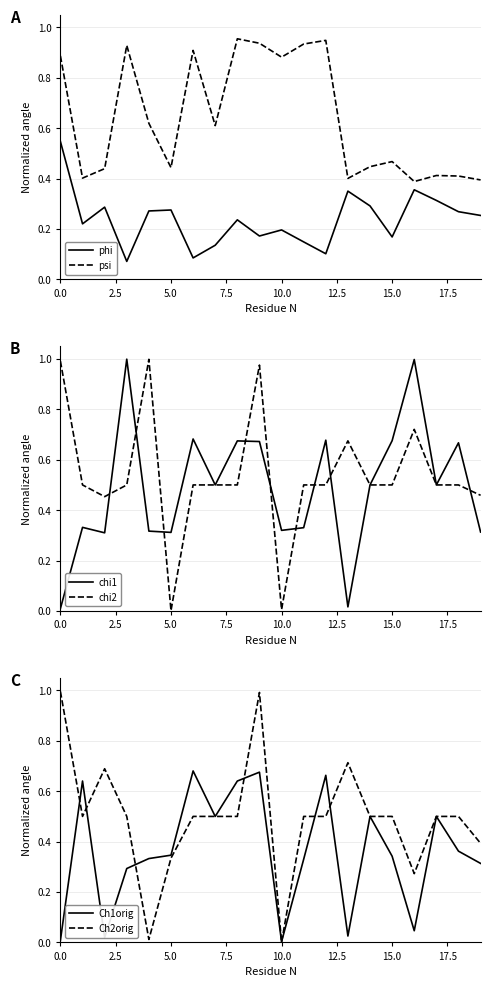

Which series ends up on top after the final intersection of chi2 and Ch1orig?

chi2